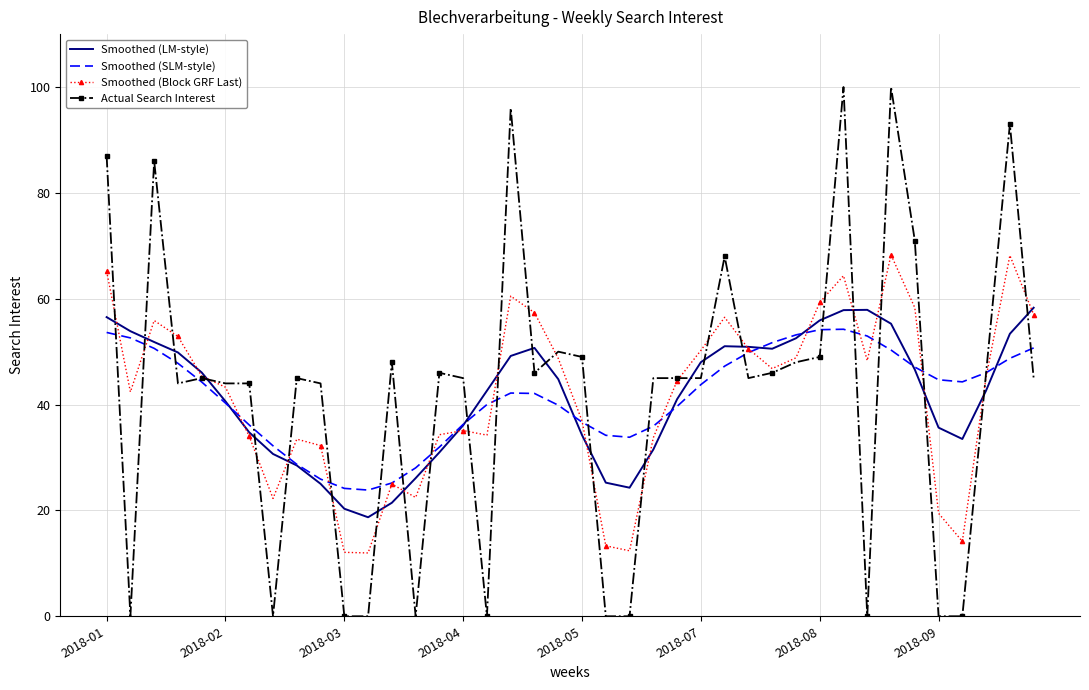

What is the highest value of the Smoothed (SLM-style) series?

54.2